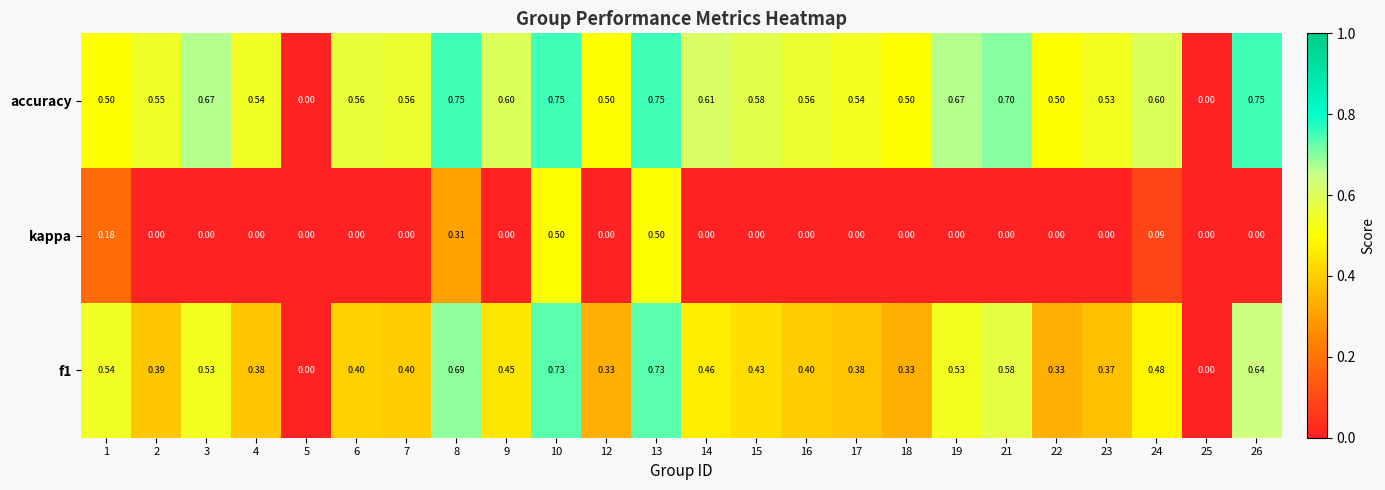

Which series has the largest total across all categories?

accuracy